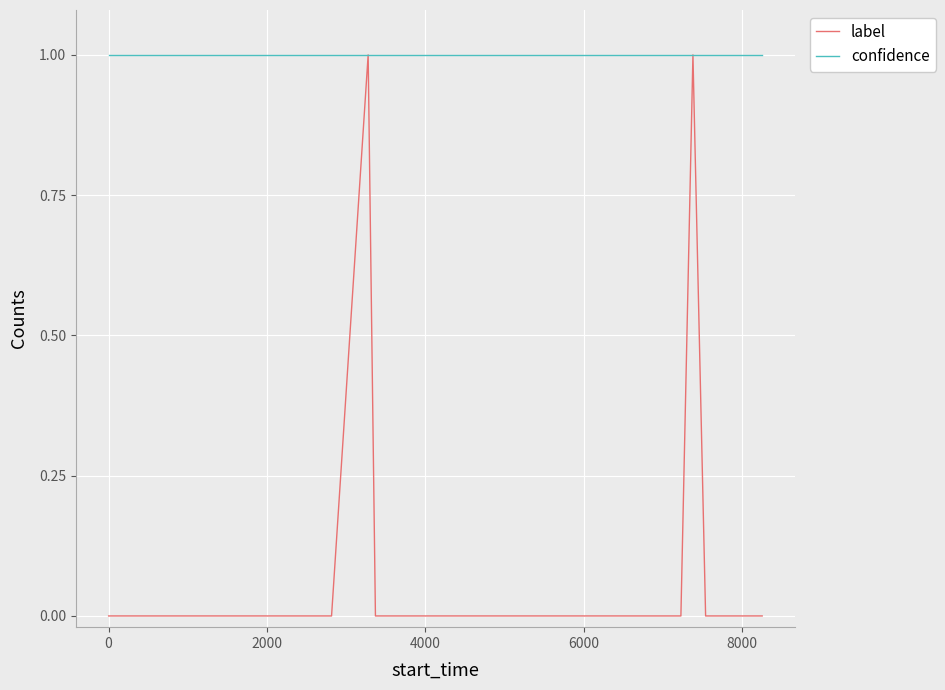

Which series has the largest total across all categories?

confidence